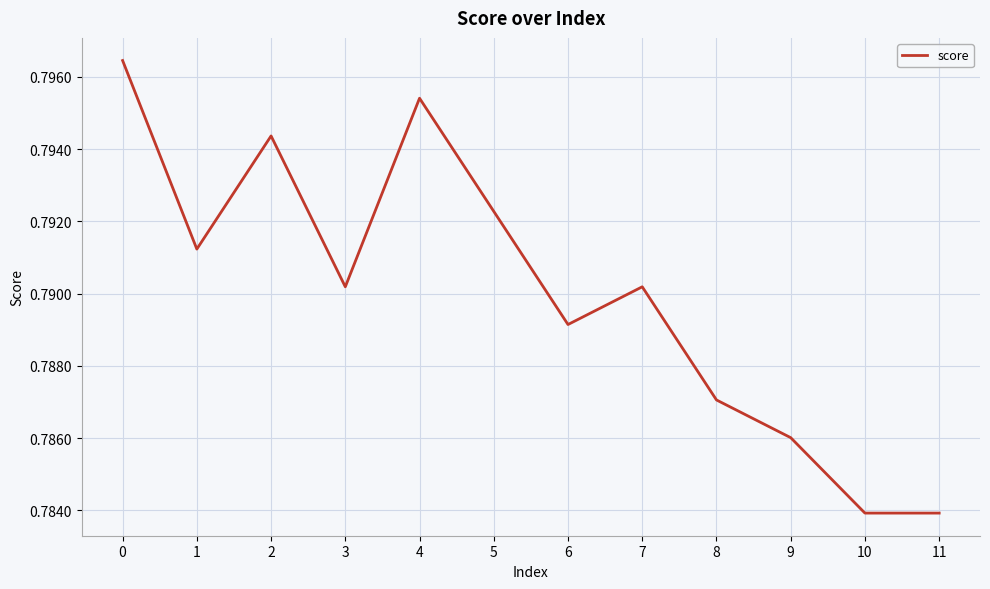

Does the chart have visible grid lines?

Yes